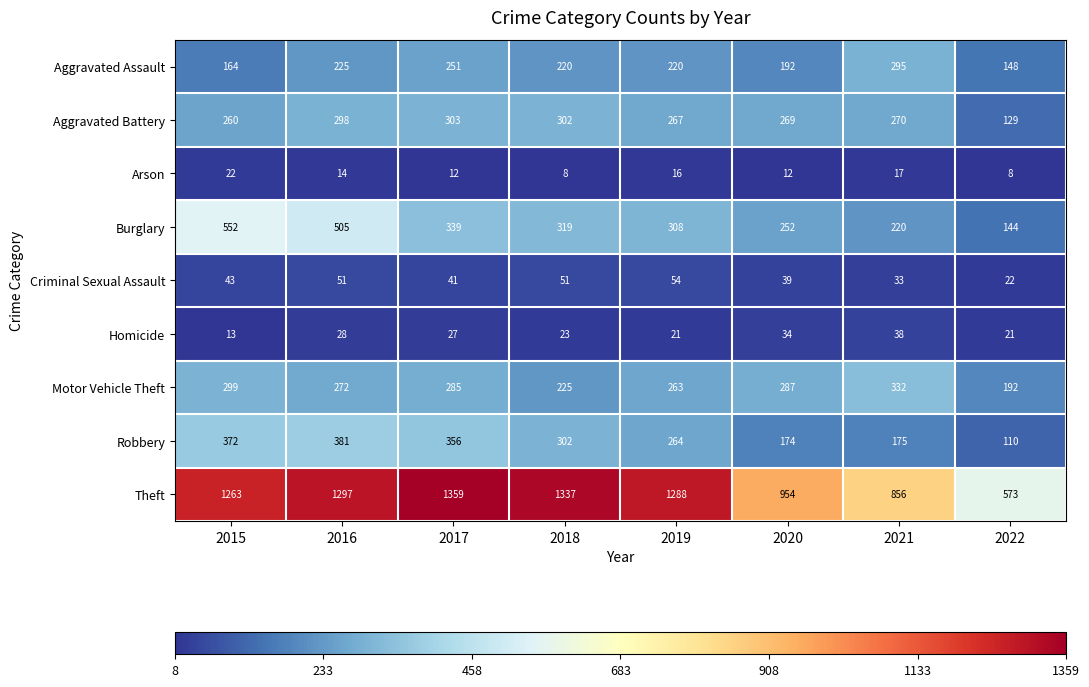

True or false: Aggravated Battery has a value of 129 at 2022.

True